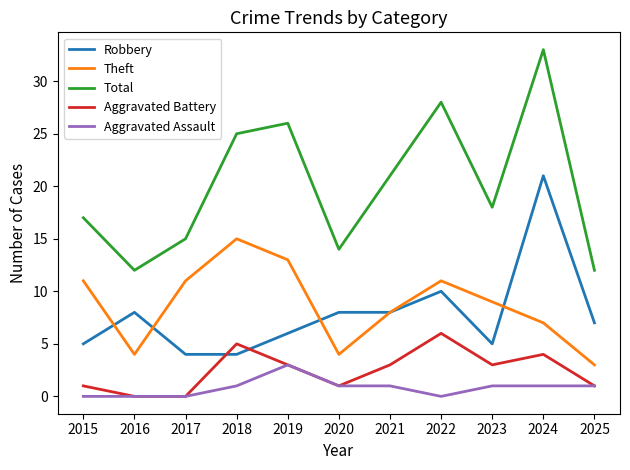

True or false: Theft and Total cross at least once.

False